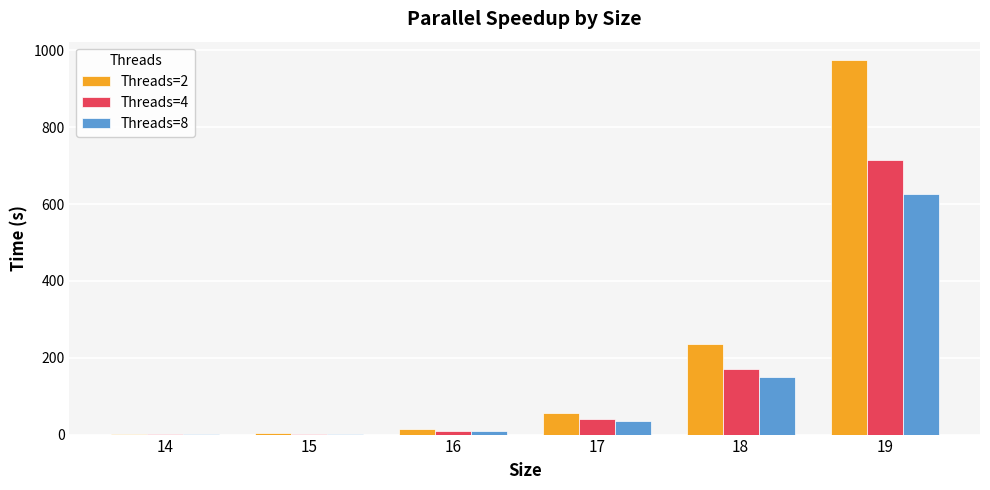

At which category is the sum across all series the highest?

19